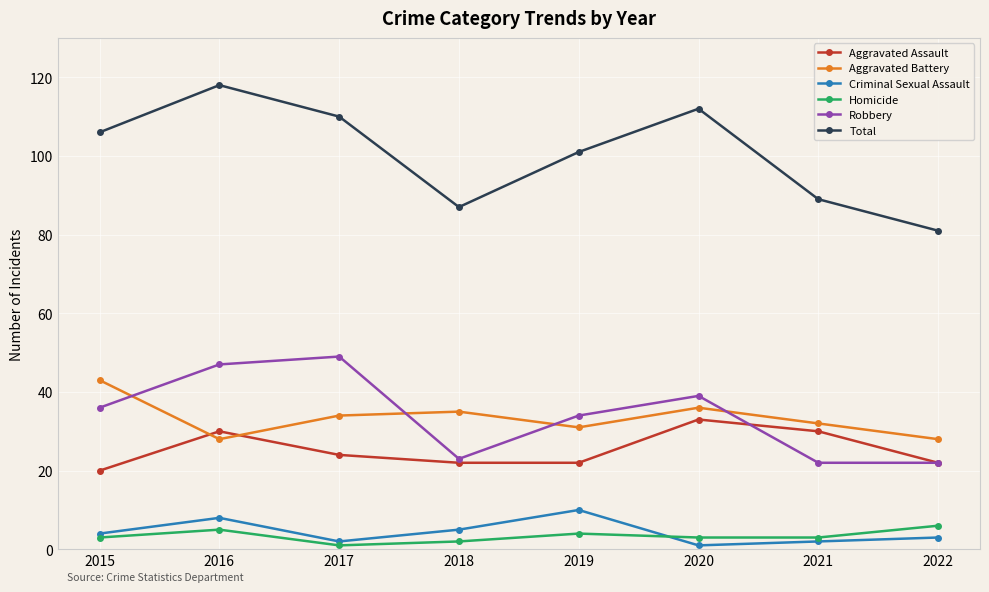

Read the Robbery value at 2020, to the nearest 10.

40